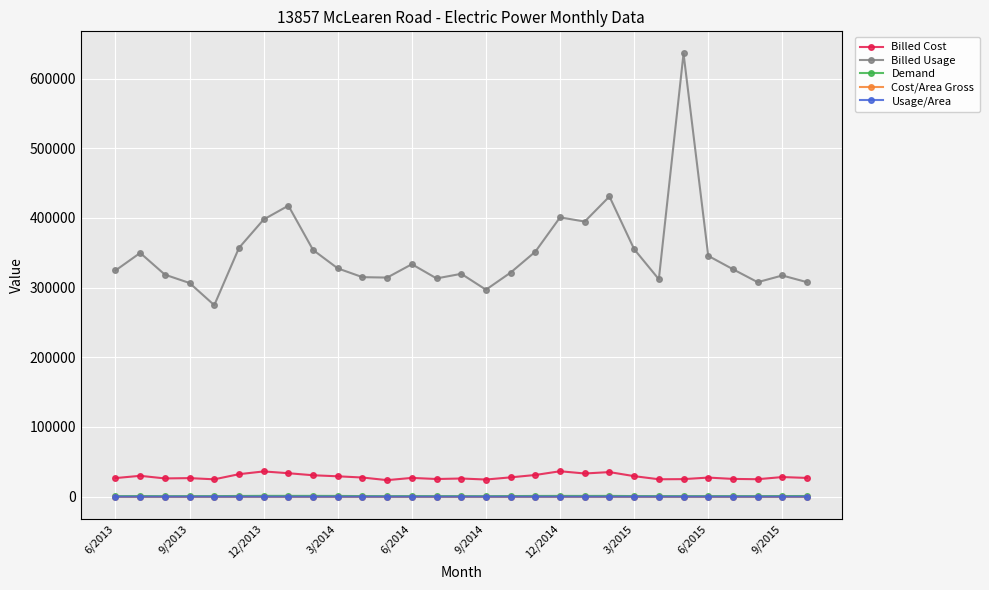

True or false: Demand and Billed Cost intersect in this chart.

False